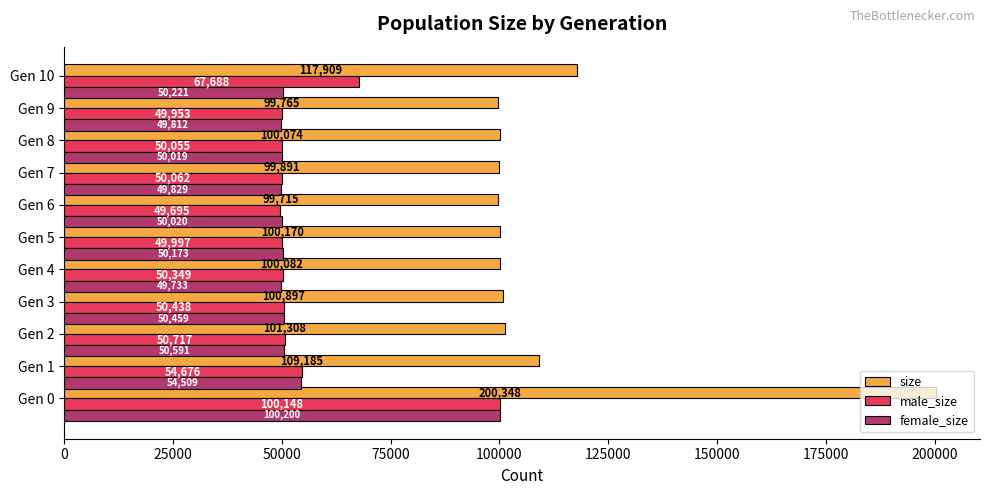

What are all the series names shown in the legend?

size, male_size, female_size